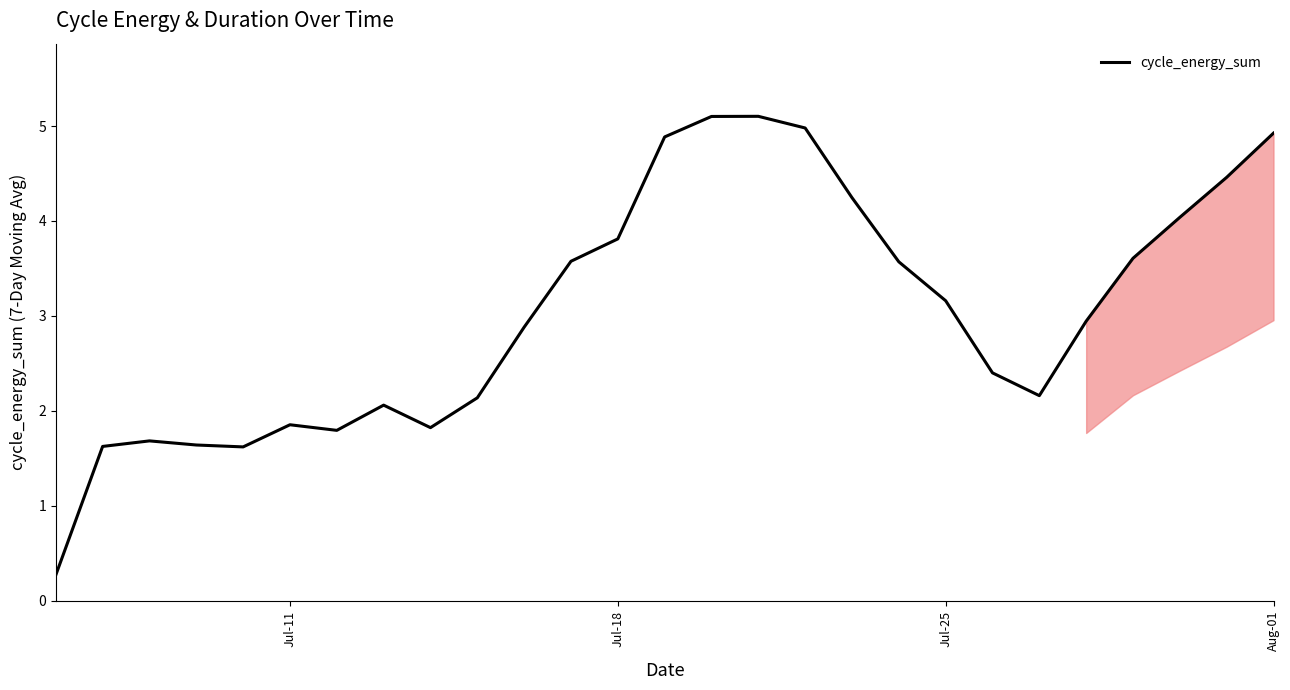

What is the smallest value displayed?

0.3